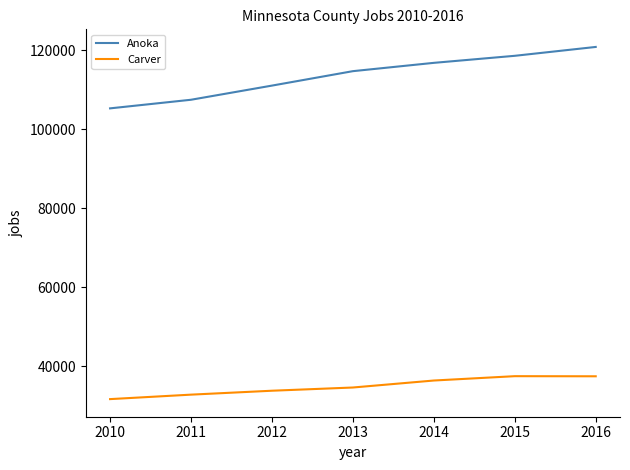

Which series changed the most between 2010 and 2014?

Anoka